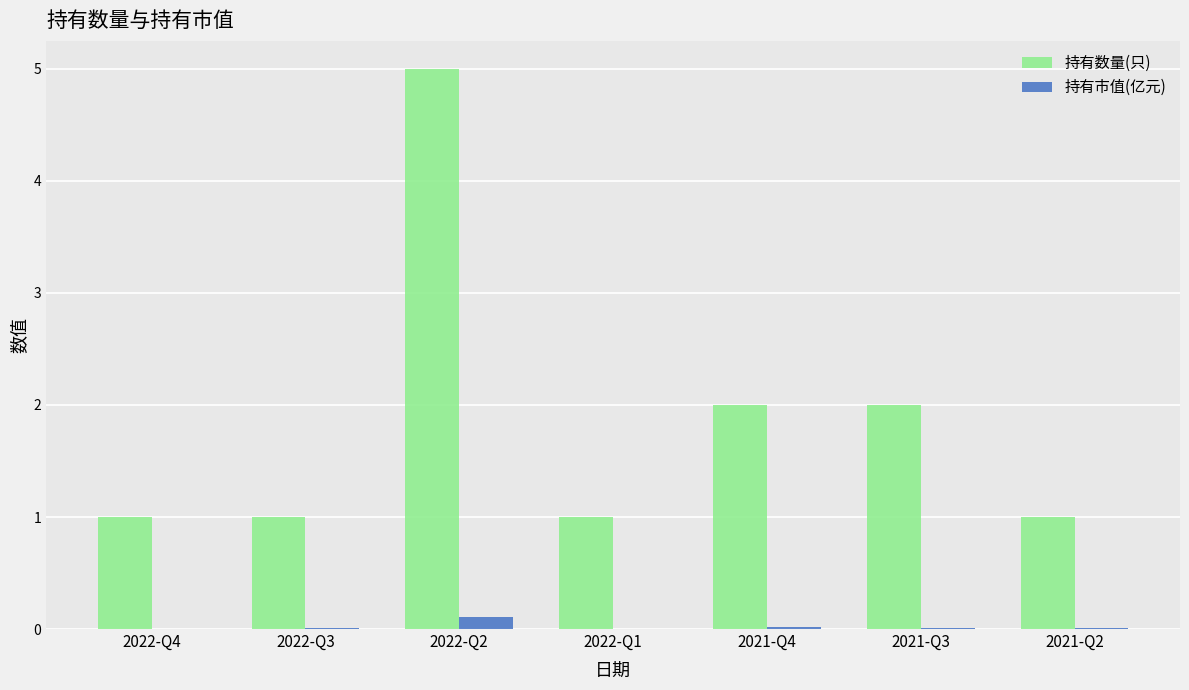

Which series has the largest total across all categories?

持有数量(只)